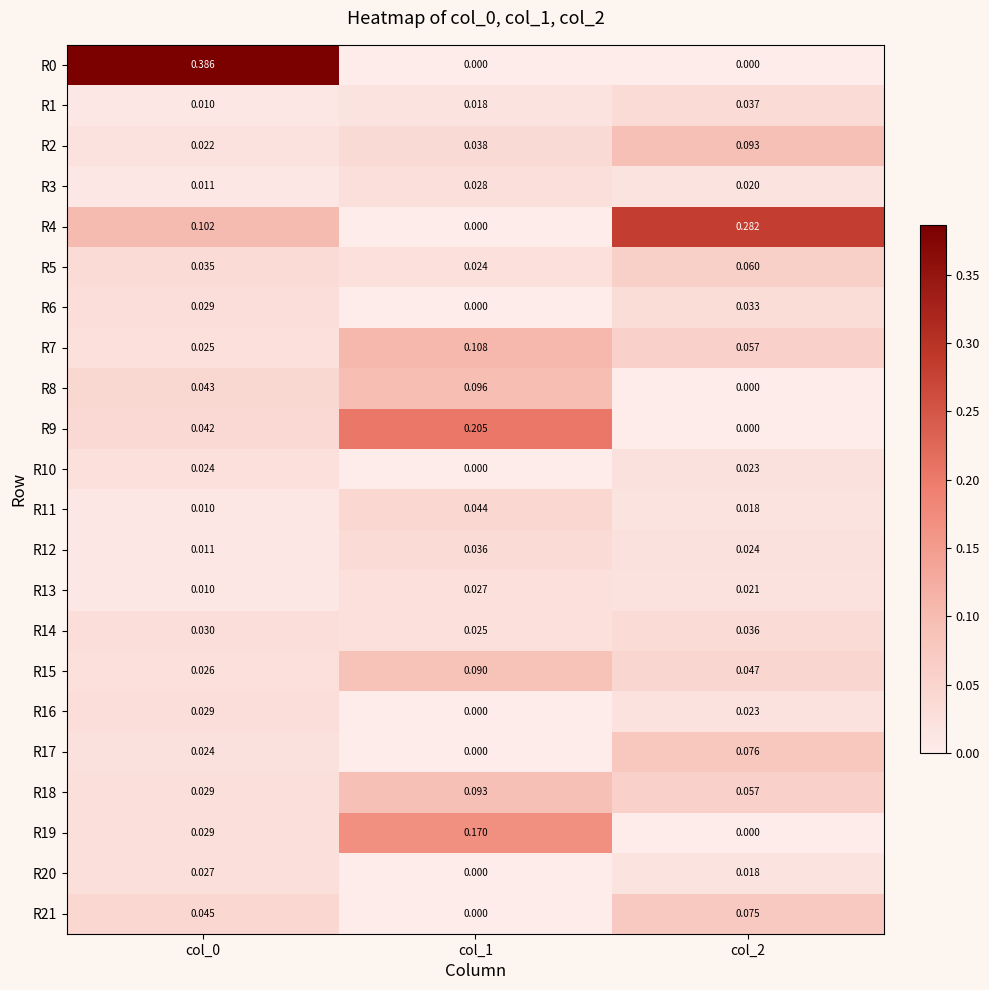

Is the value of R3 at col_1 greater than the value of R17 at col_2?

No